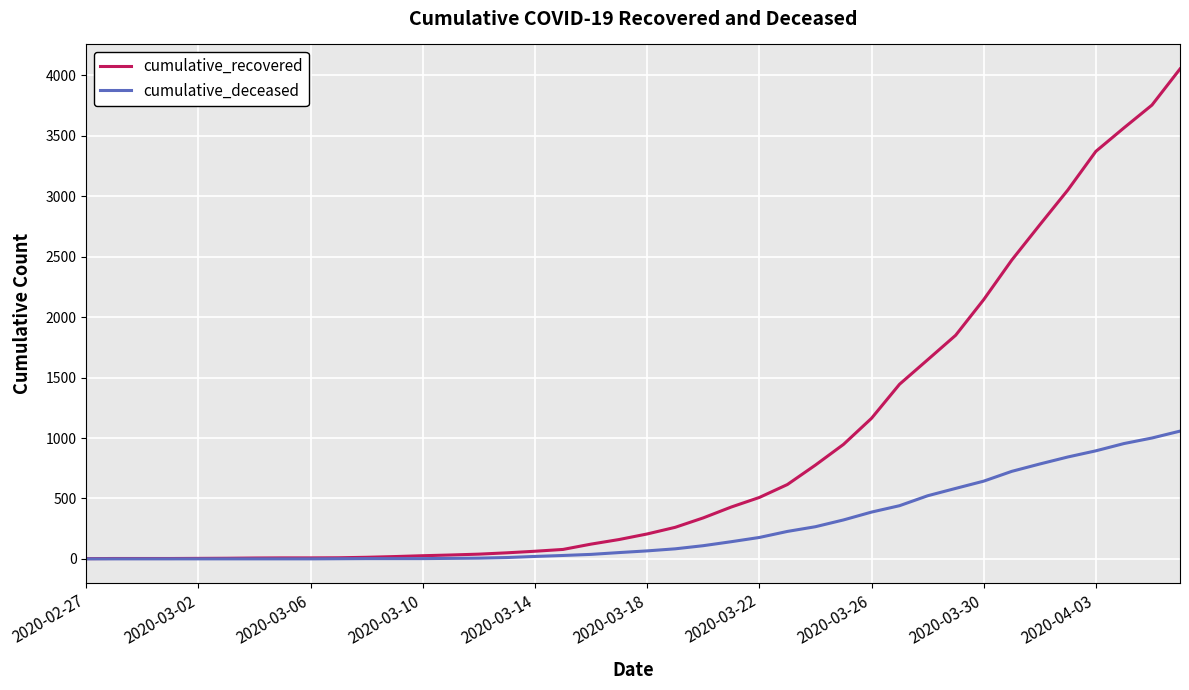

List the series in order of their peak value, highest first.

cumulative_recovered, cumulative_deceased